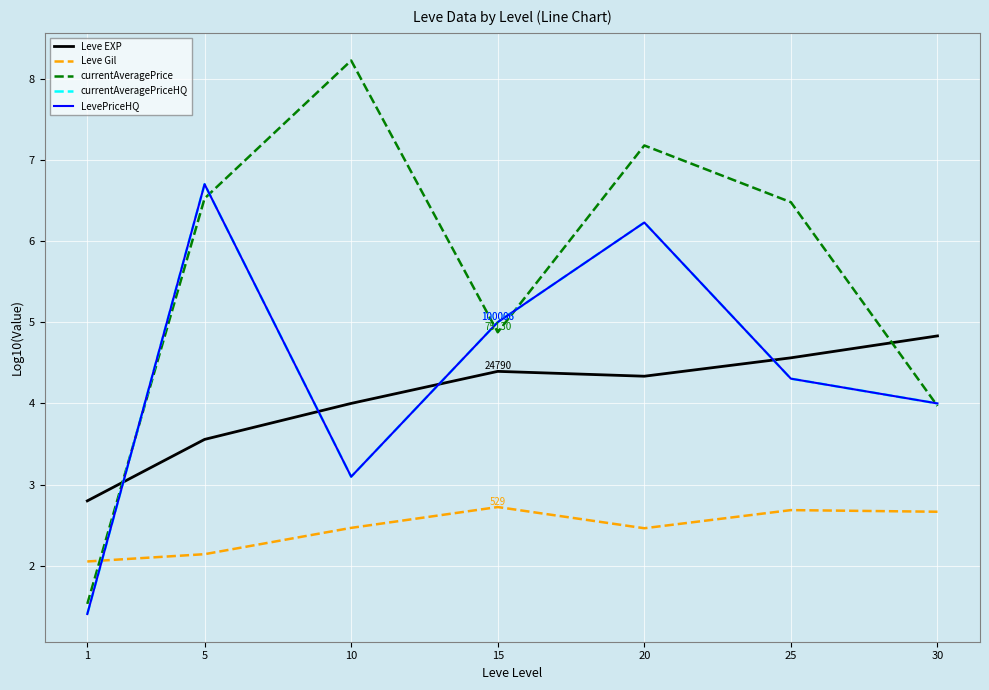

What is the approximate value of Leve Gil at 1?

2.1